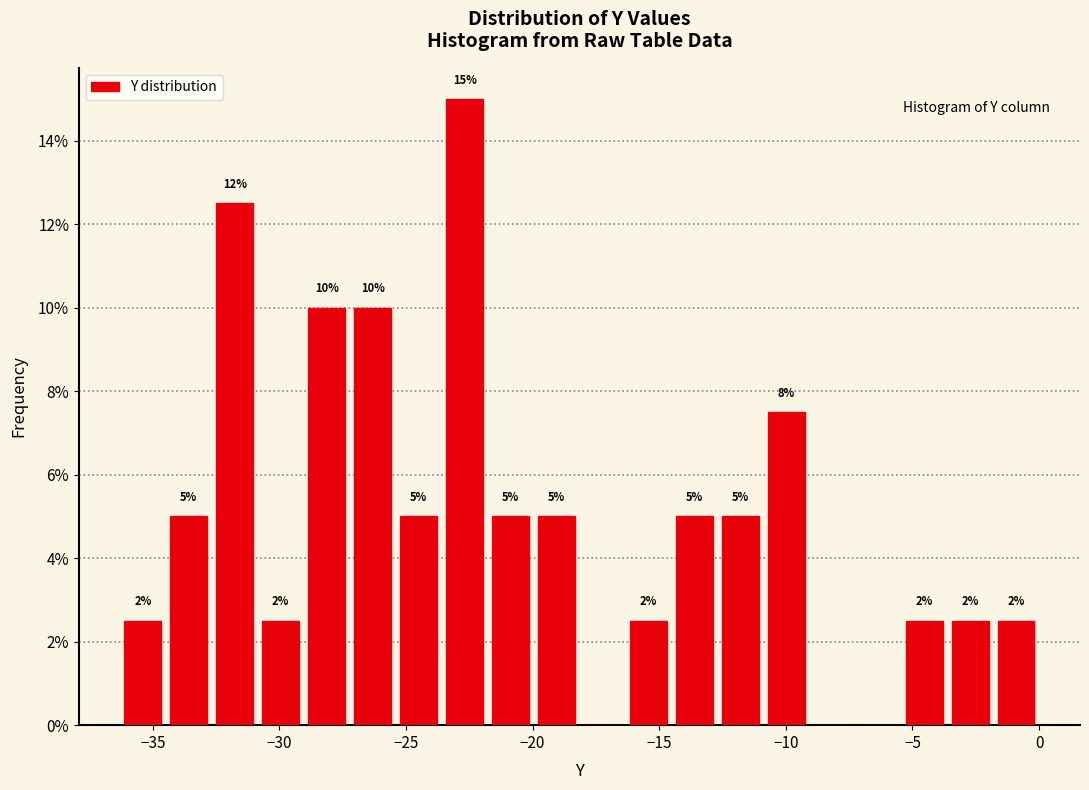

Read against the x-axis, roughly where is the centre of the tallest bar?

-22.5